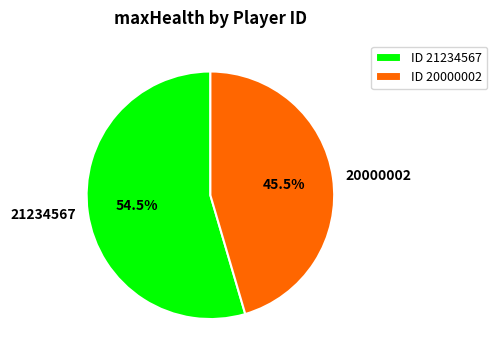

Combined, what portion of the pie is 21234567 and 20000002?

100.0%